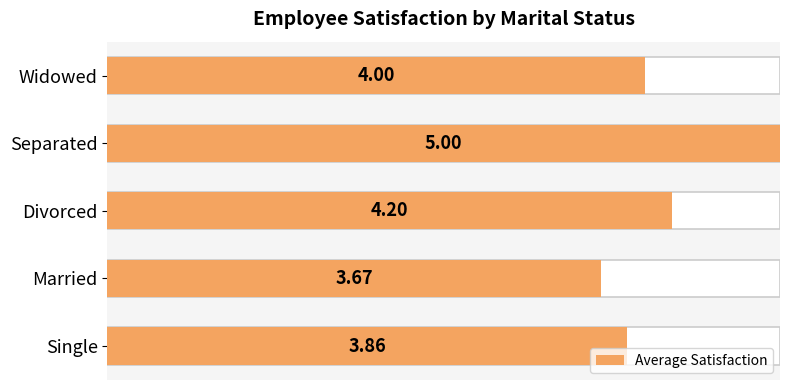

What is the change in value from Married to Widowed?

+0.3